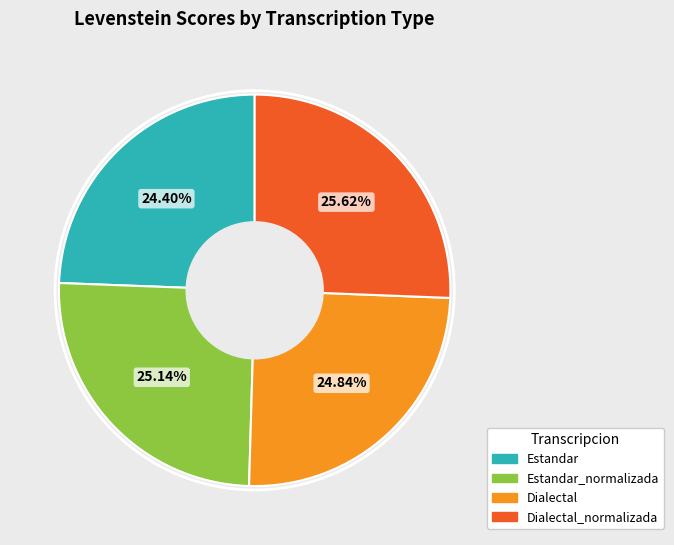

Is there any slice that represents more than half of the pie?

No